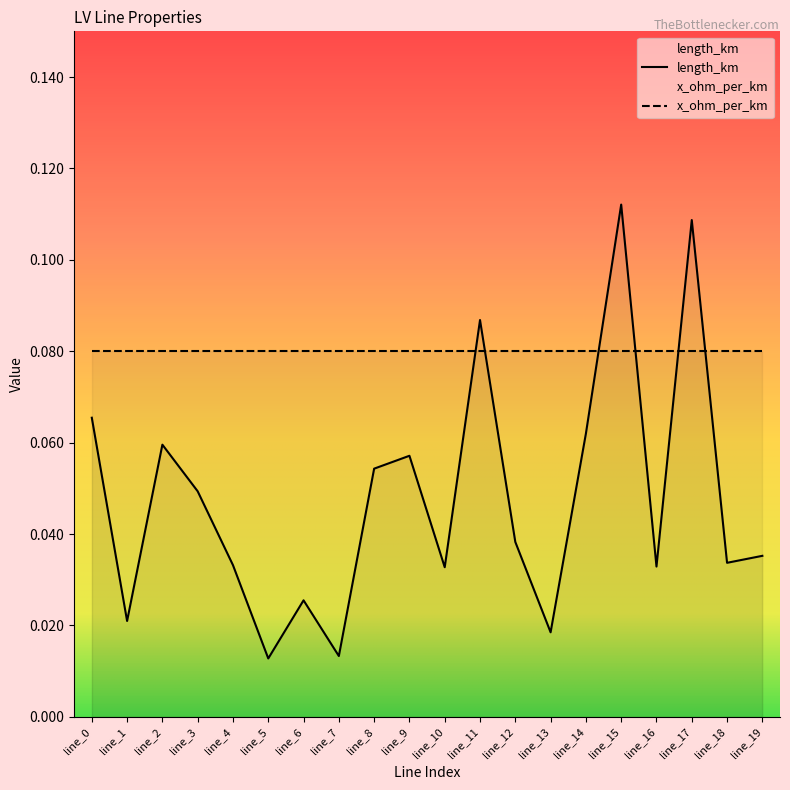

What is the maximum value shown in the chart?

0.1